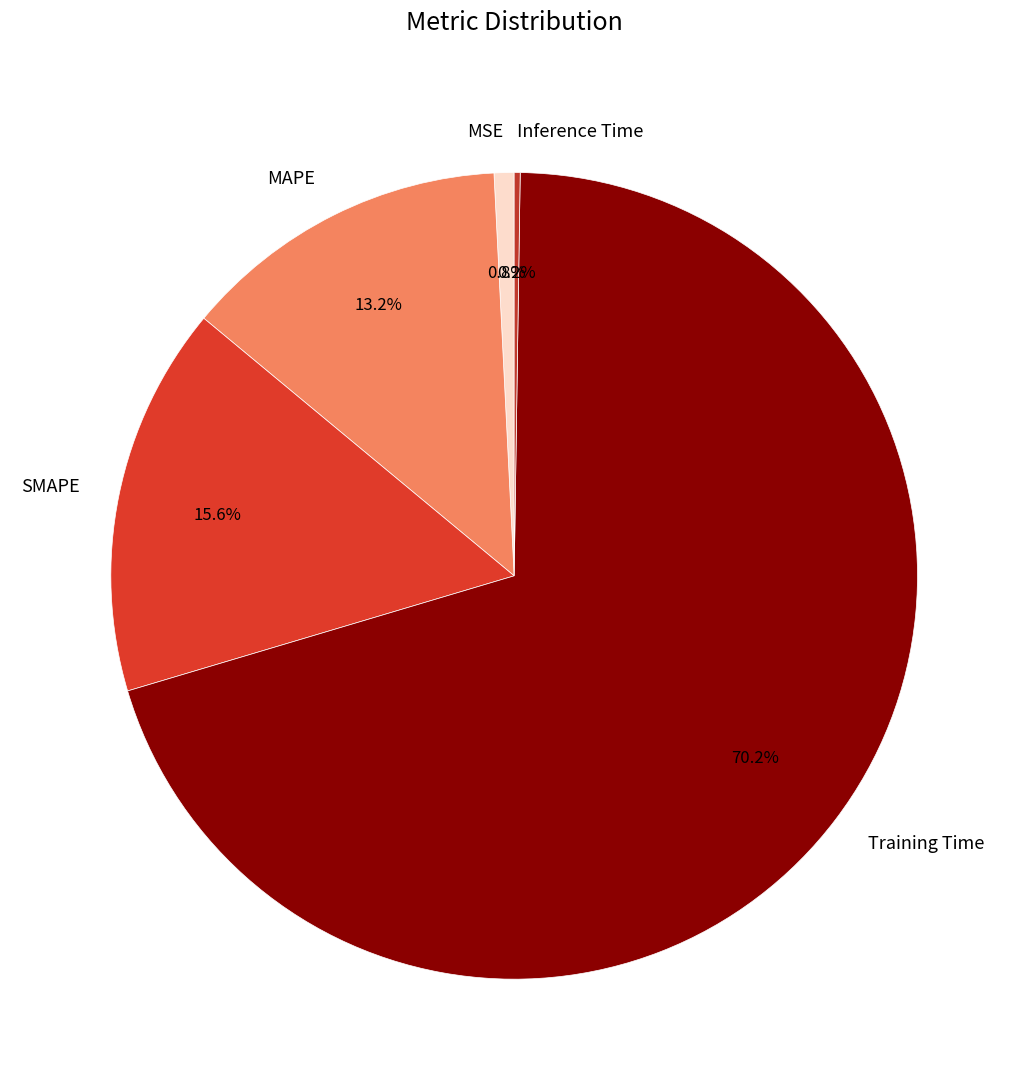

What is the majority slice?

Training Time